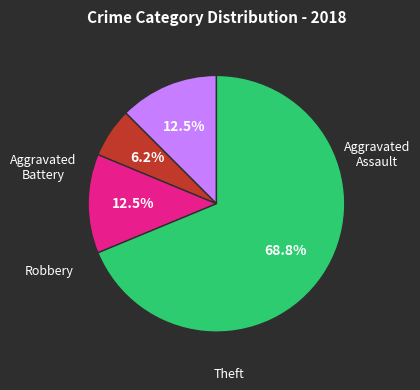

Does any single category account for the majority?

Yes